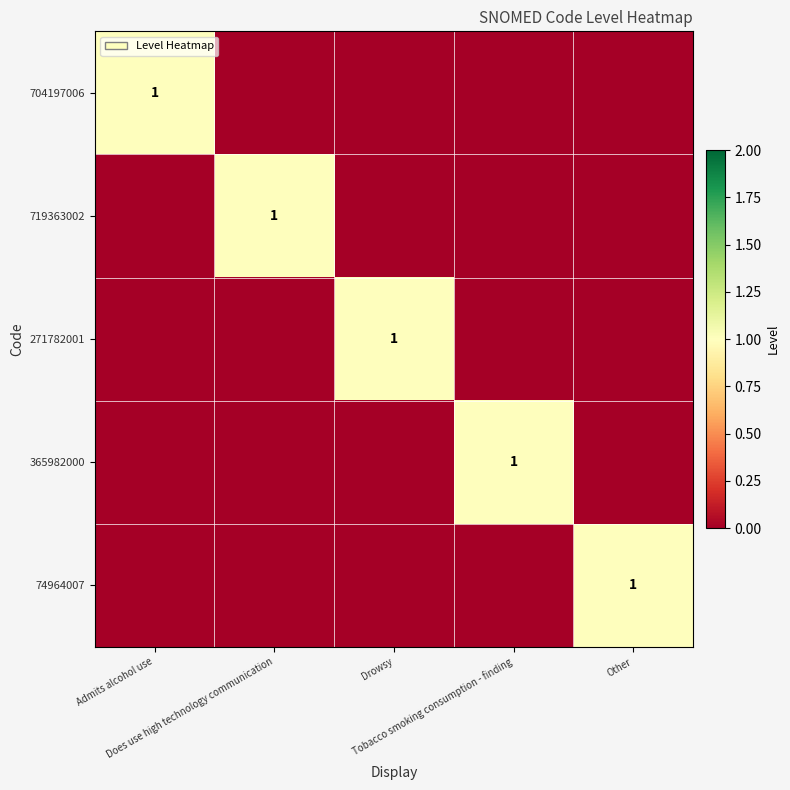

Rank the series at Other from lowest to highest value.

704197006, 719363002, 271782001, 365982000, 74964007